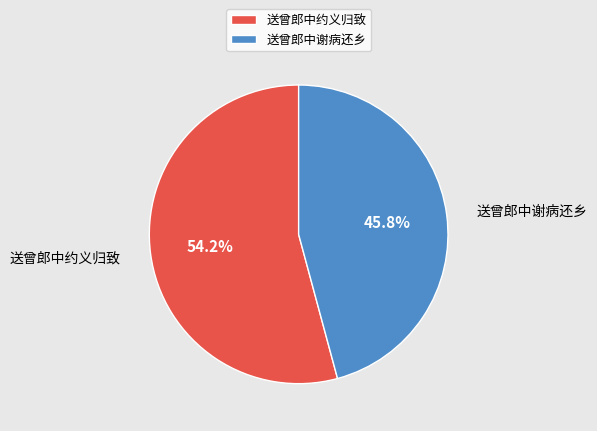

To the nearest percent, what is the combined percentage of 送曾郎中谢病还乡 and 送曾郎中约义归致?

100%